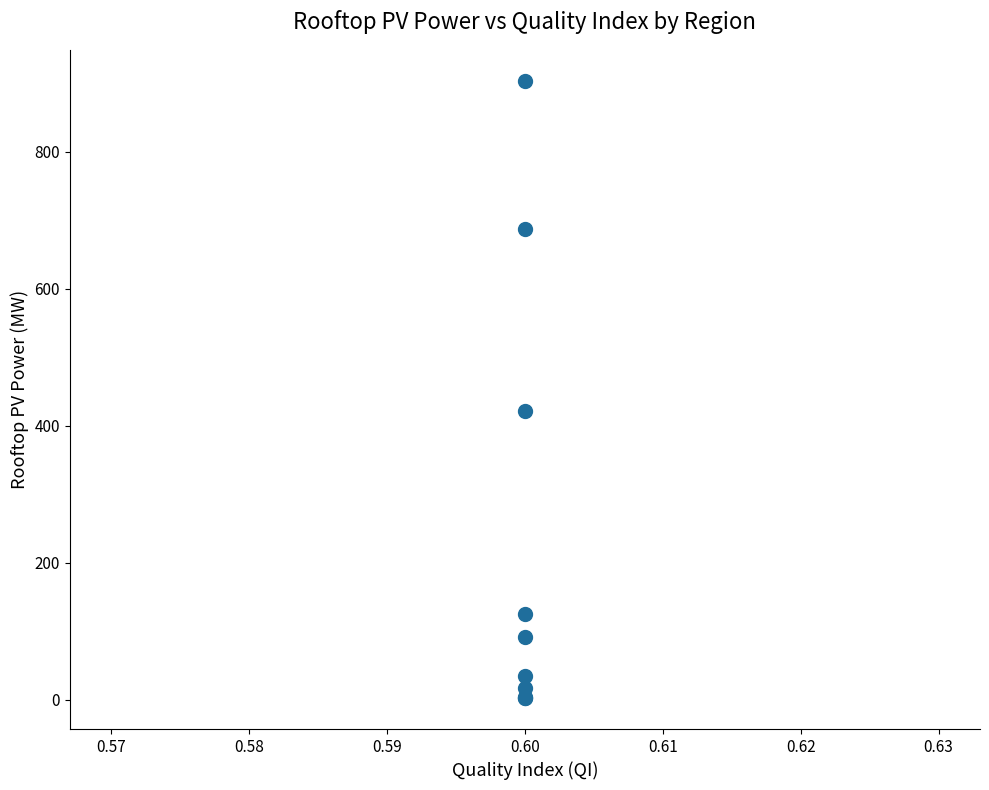

What Y value in the scatter plot is closest to 452?

421.4